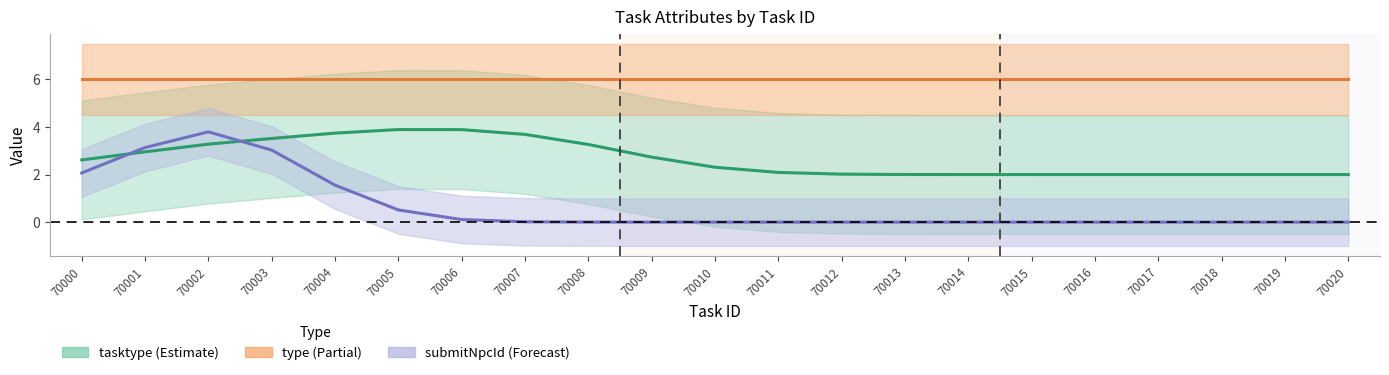

True or false: type has a value of 9.9 at 70014.

False